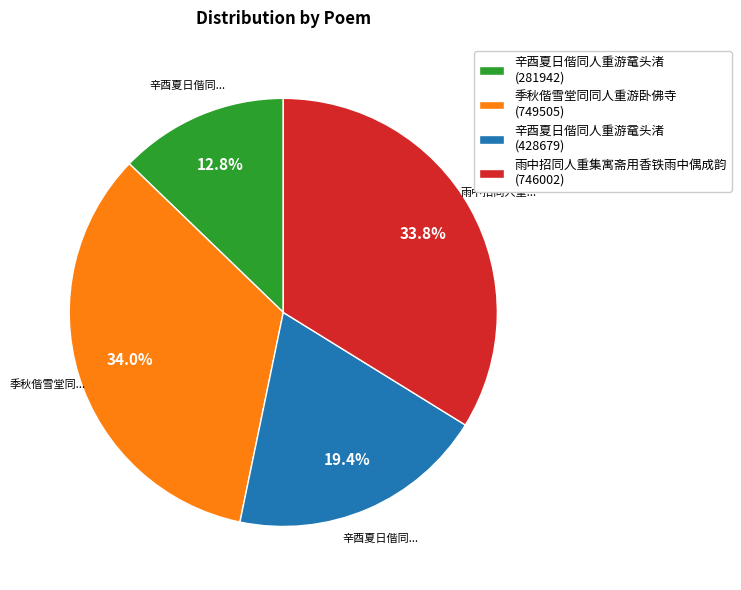

Which has a higher value, 季秋偕雪堂同同人重游卧佛寺 (749505) or 辛酉夏日偕同人重游鼋头渚 (281942)?

季秋偕雪堂同同人重游卧佛寺 (749505)